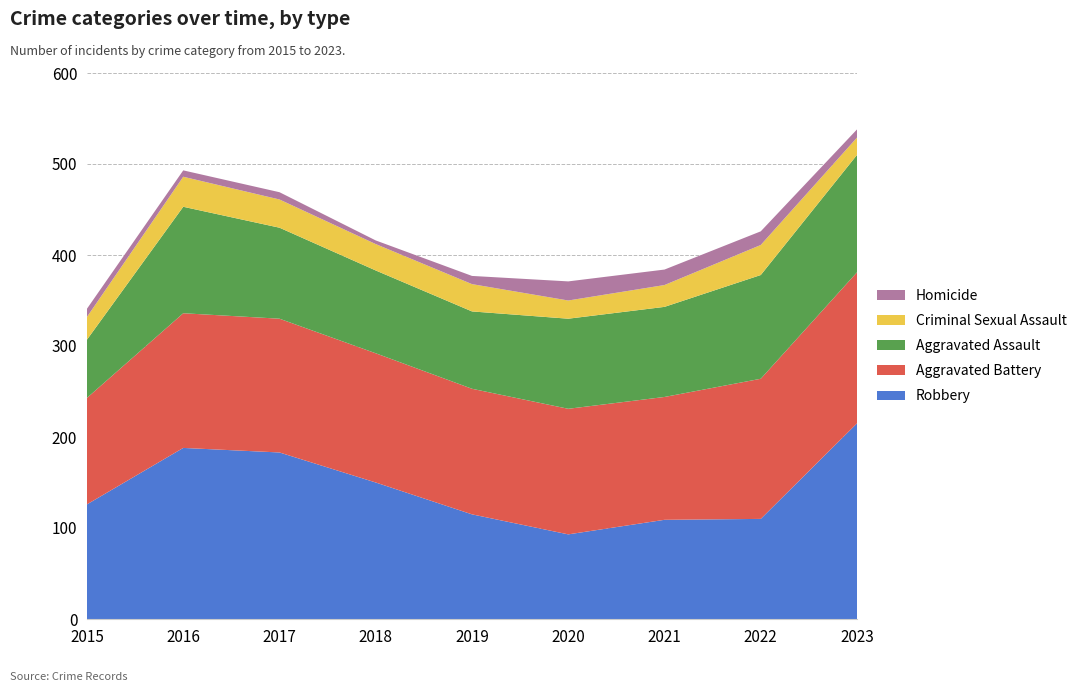

Reading left to right, transcribe all the data shown in this chart.

Robbery: 126	188	183	150	115	93	109	110	215
Aggravated Battery: 117	148	147	142	138	138	135	154	166
Aggravated Assault: 64	117	100	91	85	99	99	114	129
Criminal Sexual Assault: 25	33	31	29	30	20	24	33	19
Homicide: 9	7	8	4	9	21	17	15	9